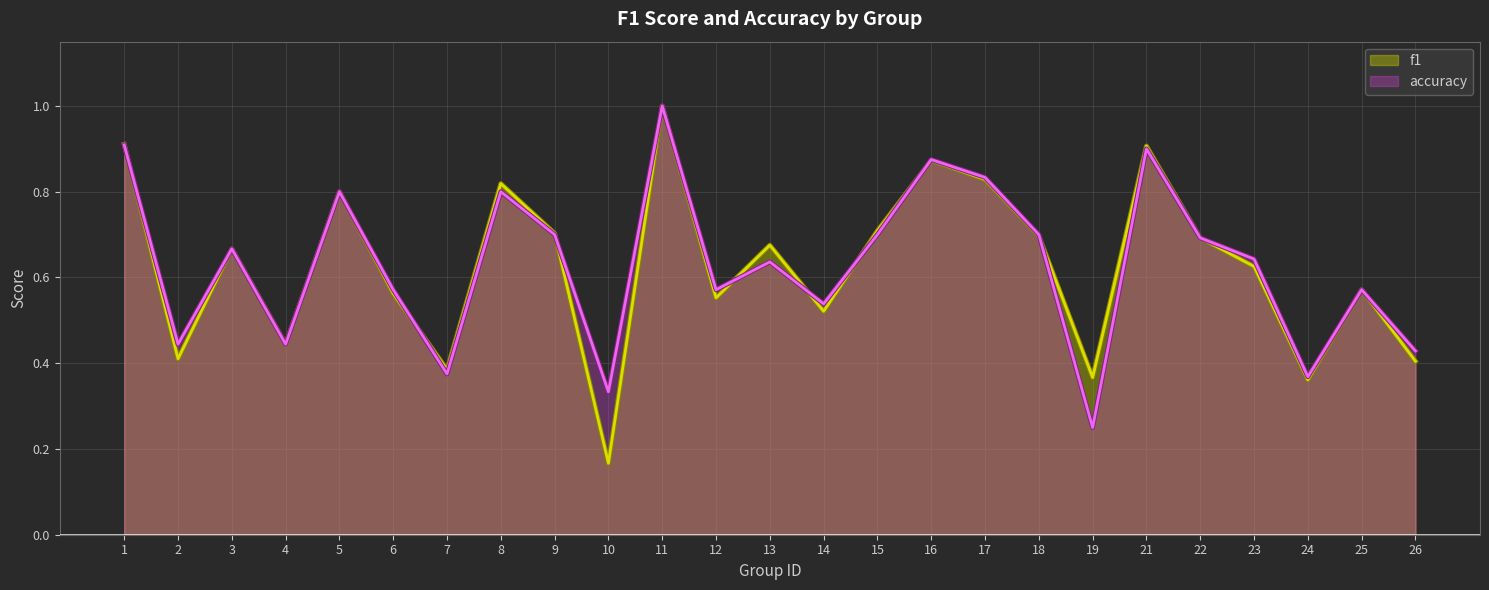

At how many categories does at least one series exceed 0?

25